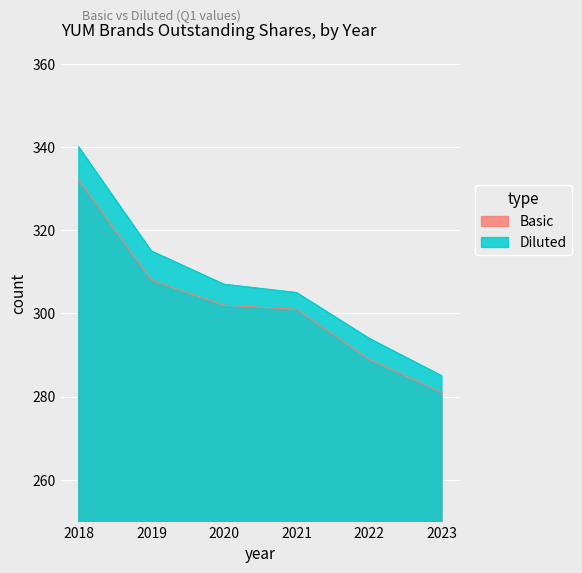

Does the chart display data point markers on the line(s)?

No